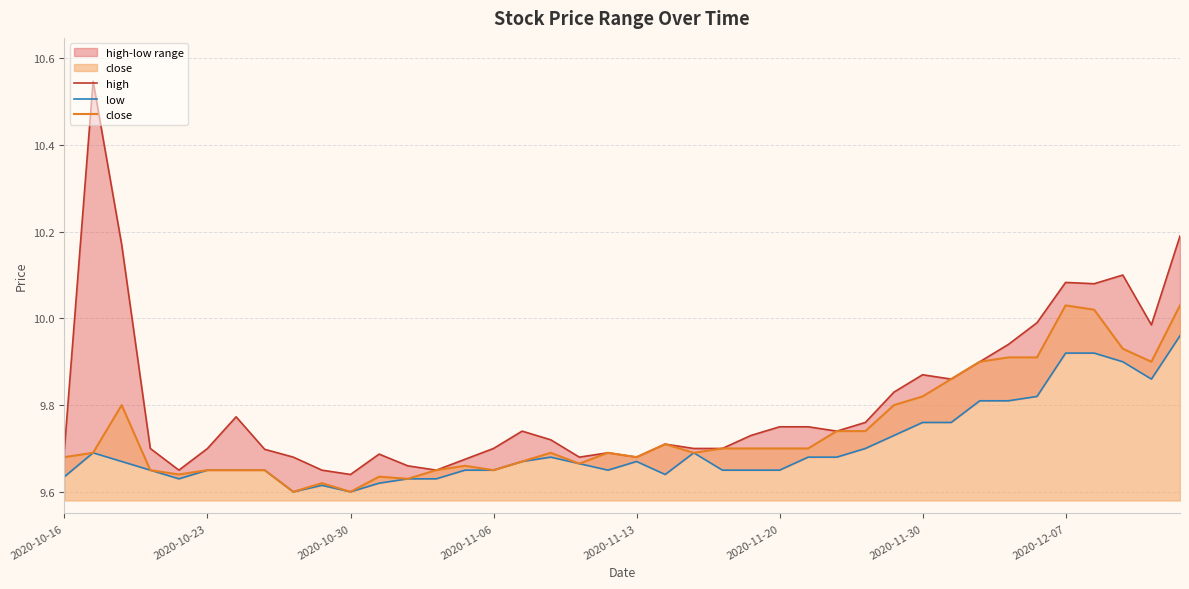

What is the sum of the low values at 19 and 36?

19.6